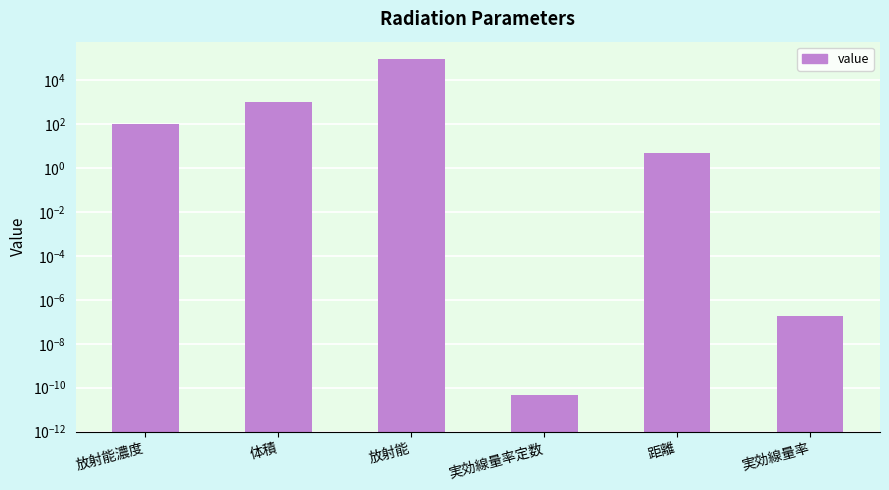

What is the label of the 5th bar from the left?

距離